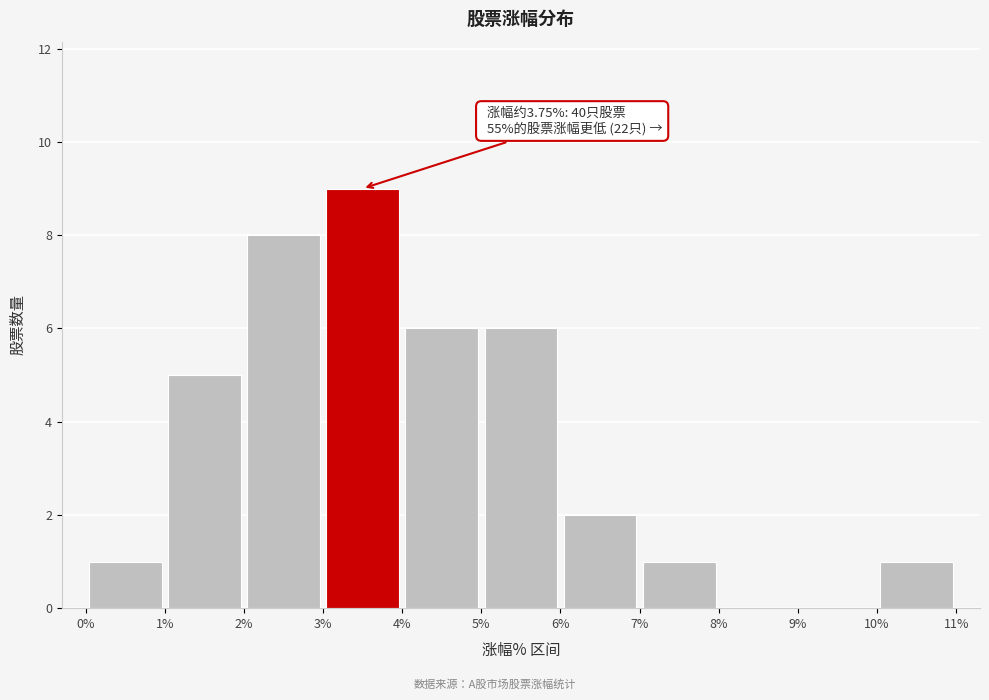

Which range on the x-axis has the tallest bar?

3% to 4%